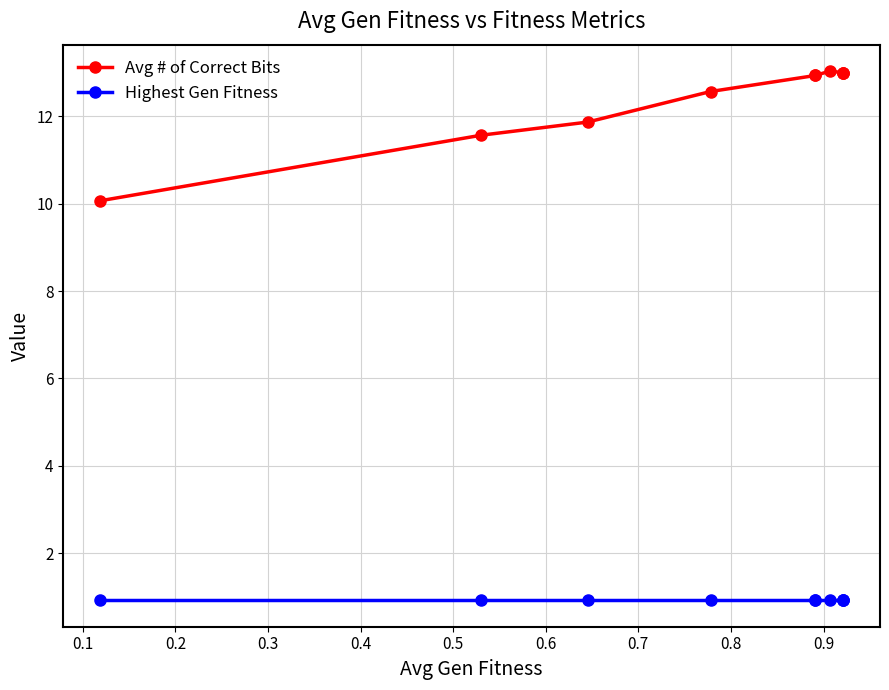

What is the average value of the Avg # of Correct Bits series?

12.4